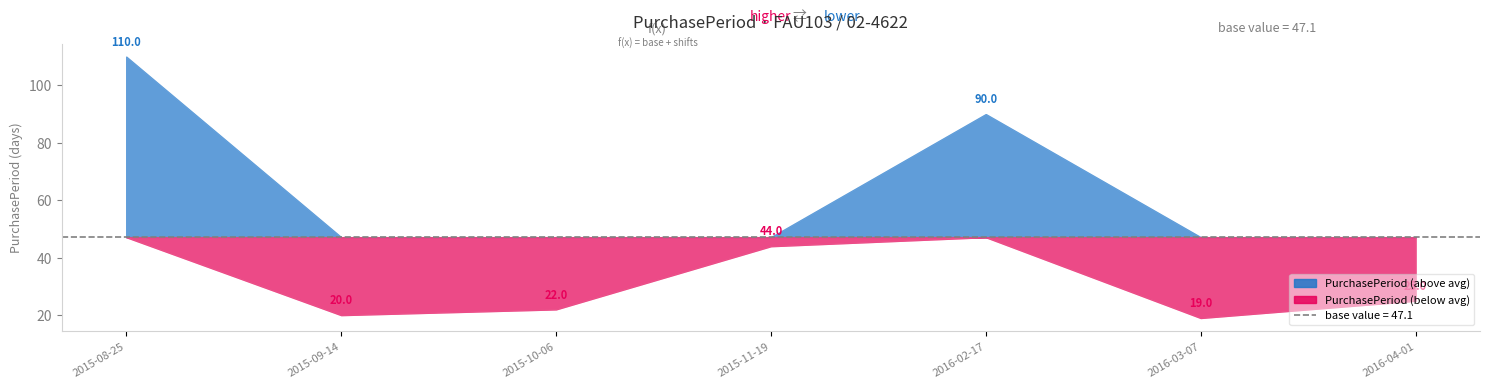

How many points are lower than both their immediate neighbors (excluding endpoints)?

2